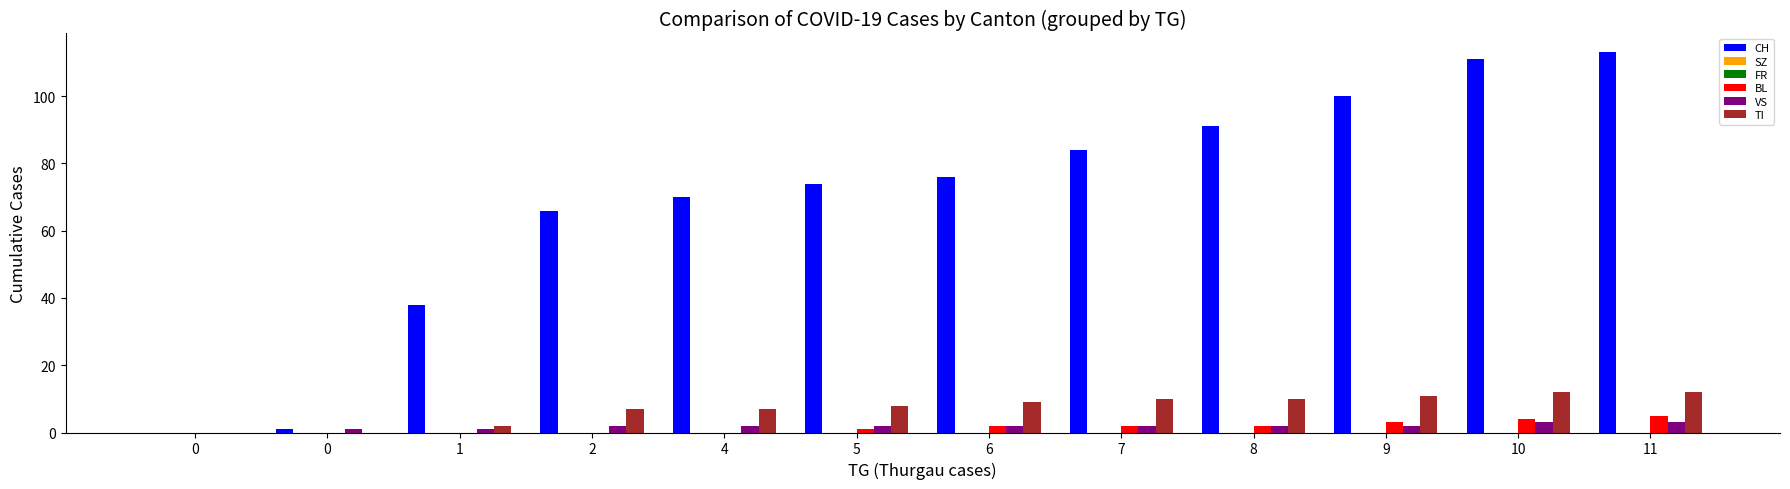

How many bars are there in each group?

6